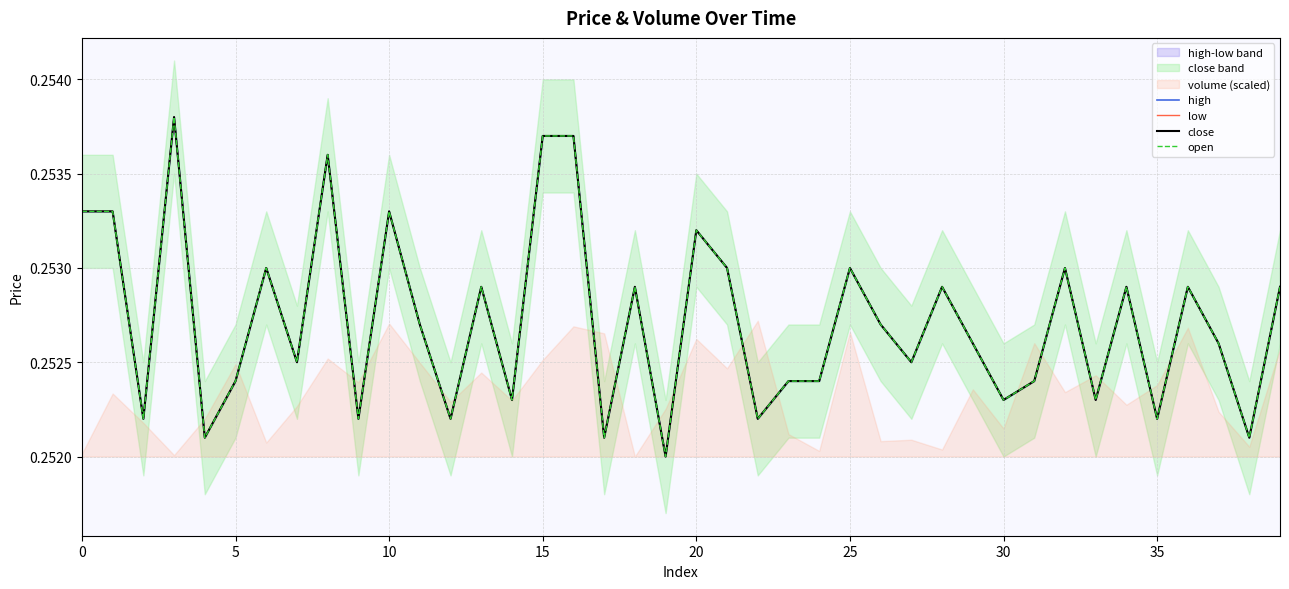

Rank the series at 22 from highest to lowest value.

high, low, close, open